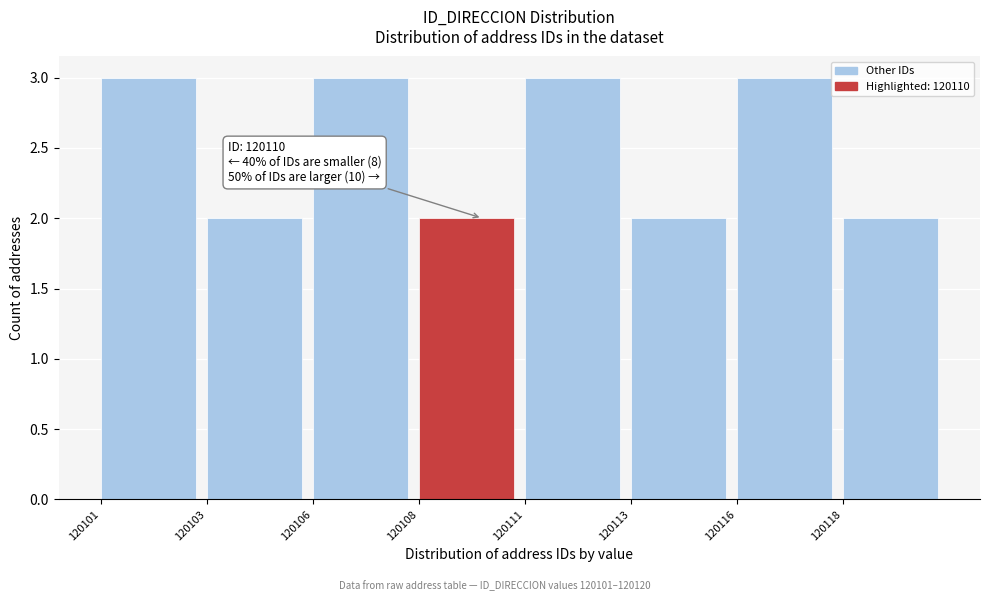

Reading left to right, extract all data points from this chart.

120101=3	120103=2	120106=3	120108=2	120111=3	120113=2	120116=3	120118=2